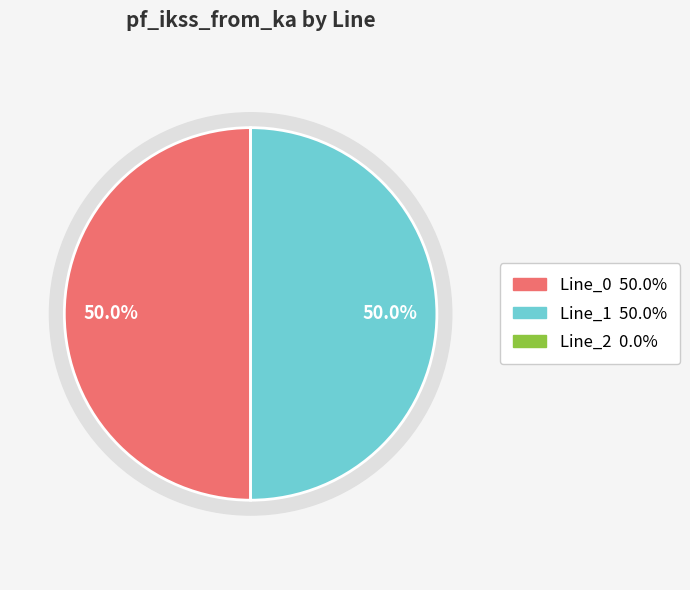

Count the number of slices in the pie.

3